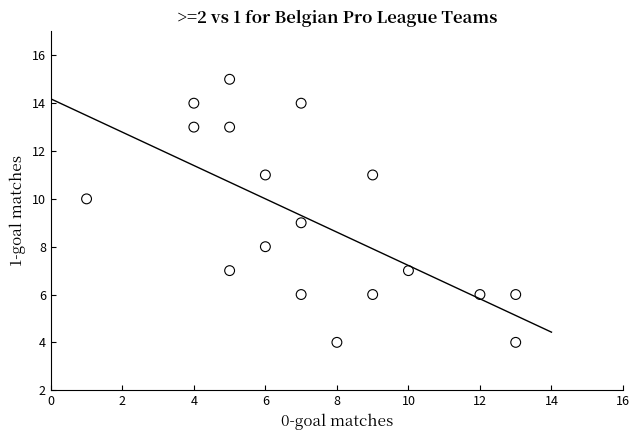

What is the range of X values (max minus min)?

12